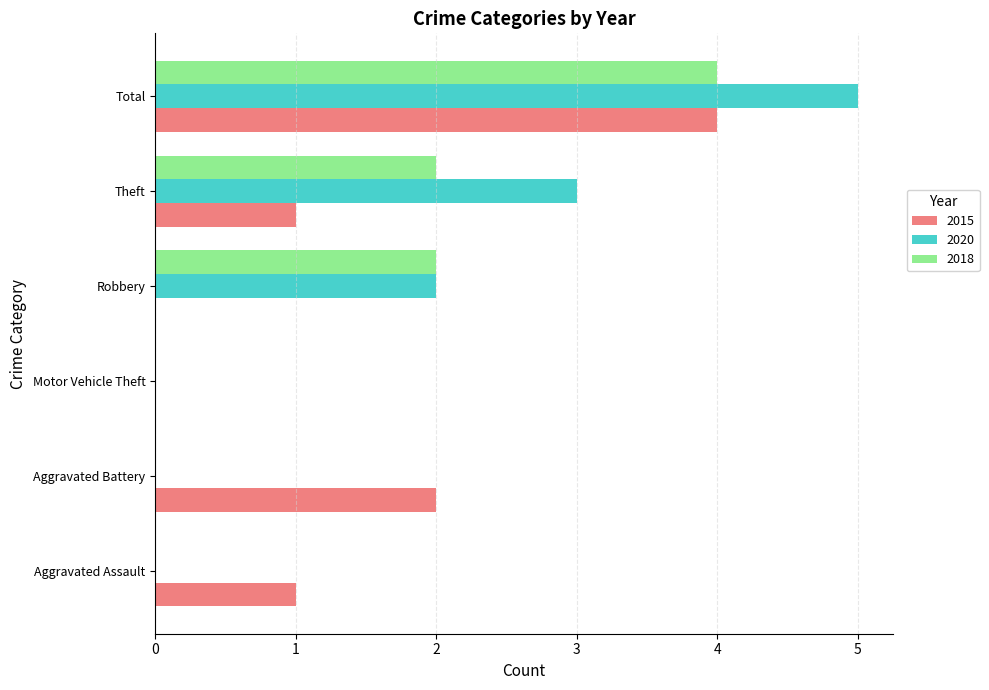

What value does the 2020 series have at Theft?

3